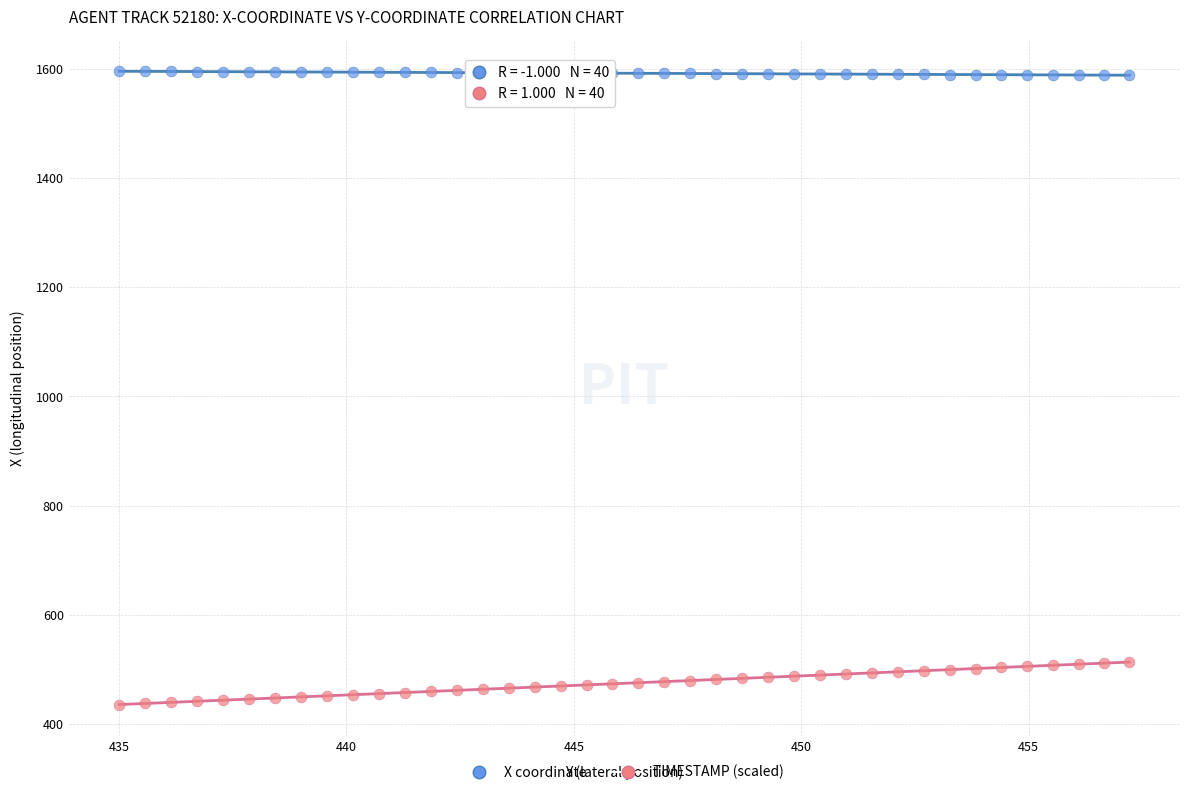

Which series has the largest Y range (max minus min)?

TIMESTAMP (scaled)